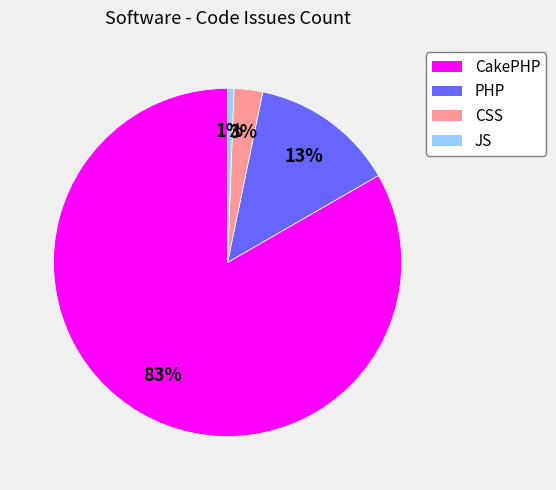

Rank the categories by value from lowest to highest.

JS, CSS, PHP, CakePHP